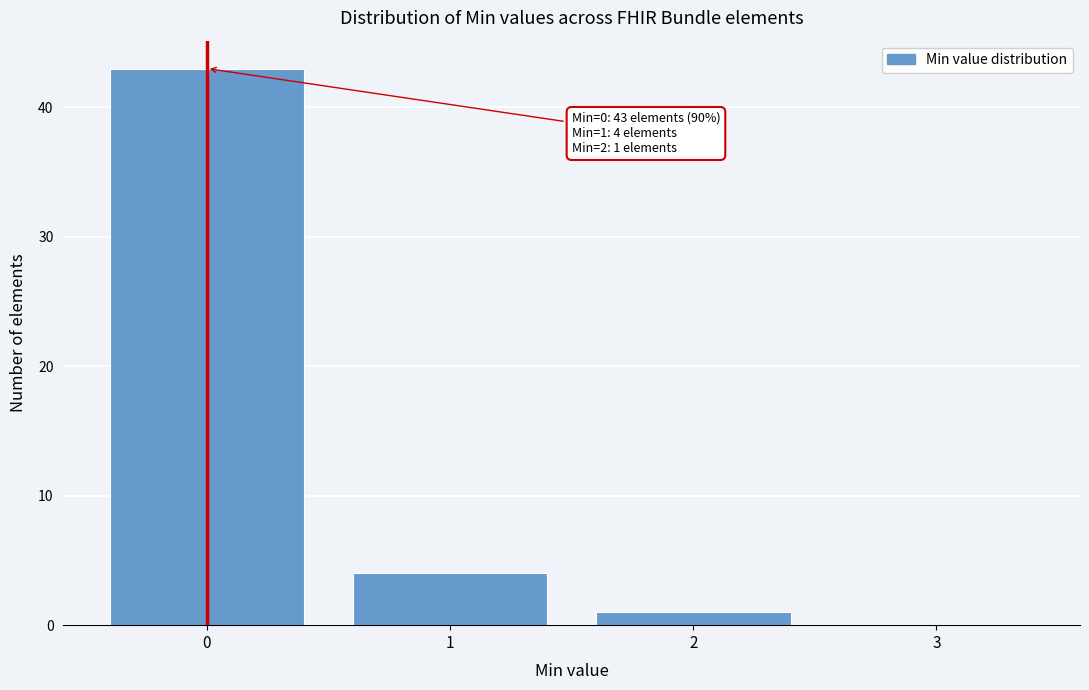

Which range on the x-axis has the tallest bar?

-0.5 to 0.5